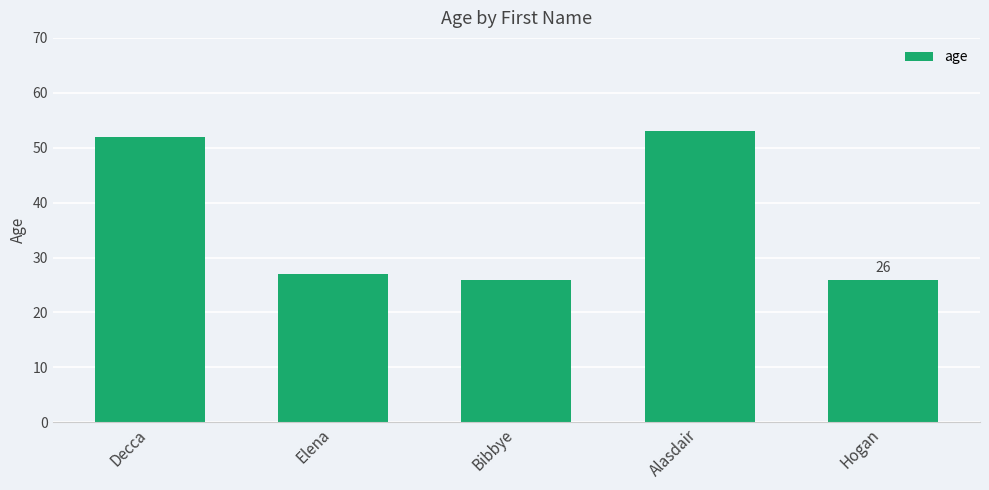

True or false: the data shows 12 at Hogan.

False